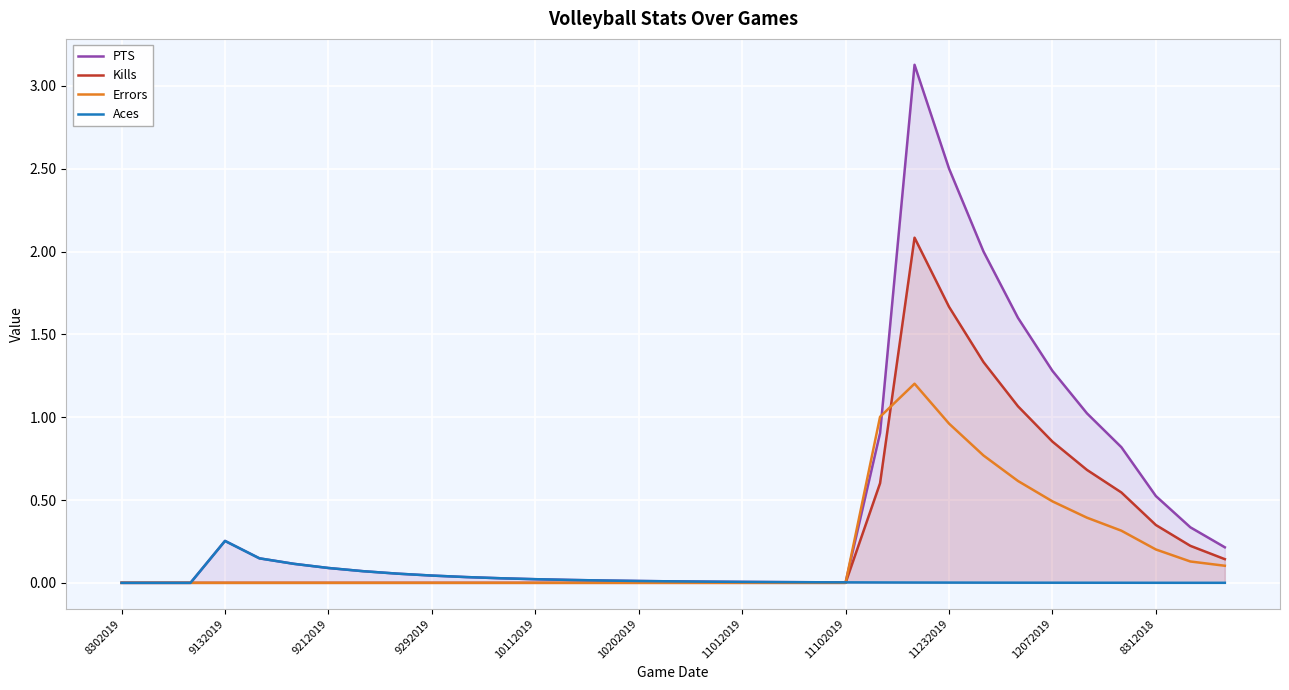

Which series has the widest spread of values?

PTS